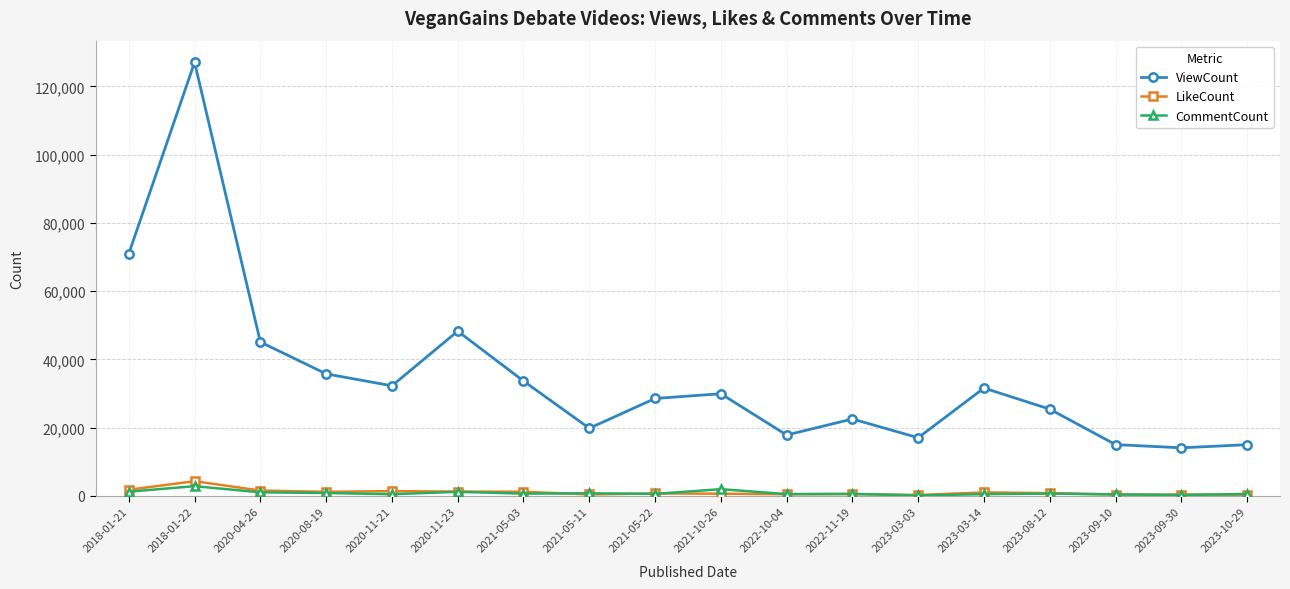

How many categories are shown in the chart?

18